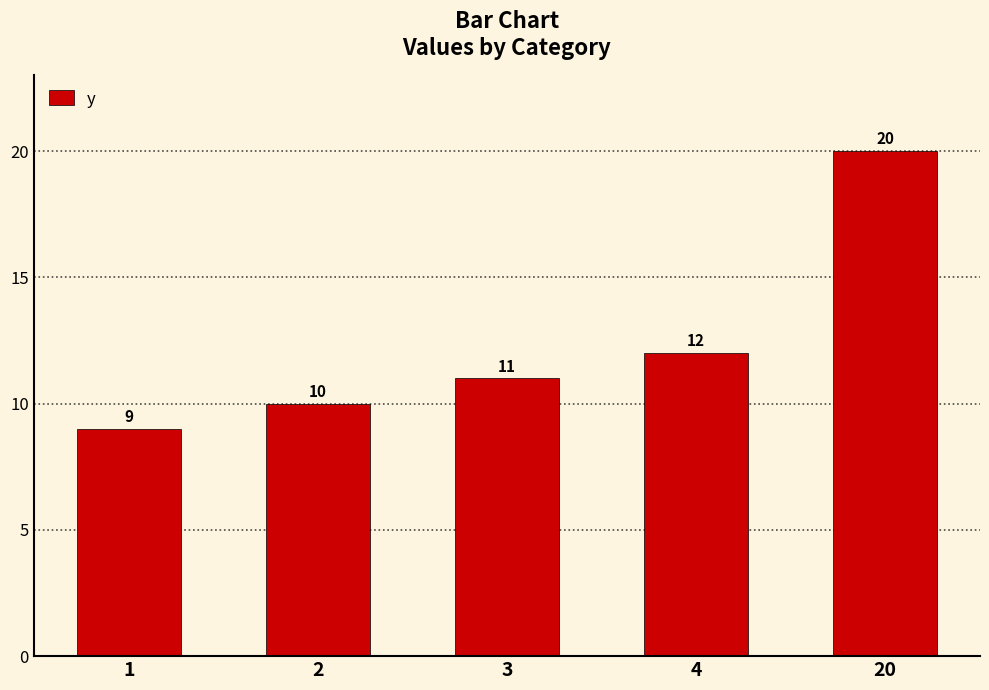

List the labels in order of value, largest first.

20, 4, 3, 2, 1